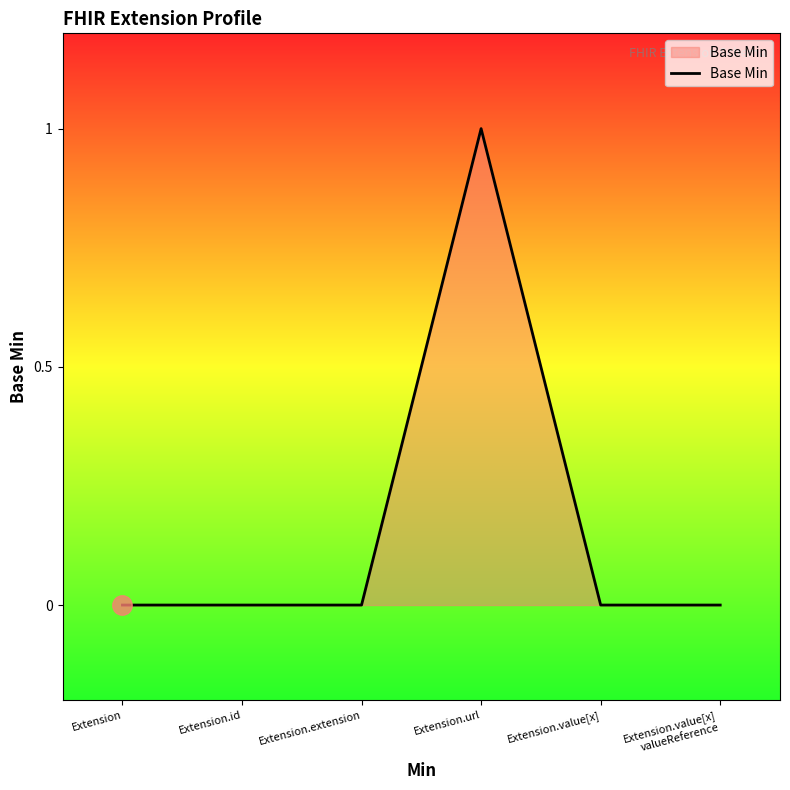

Between Extension.id and Extension.url, which is larger?

Extension.url